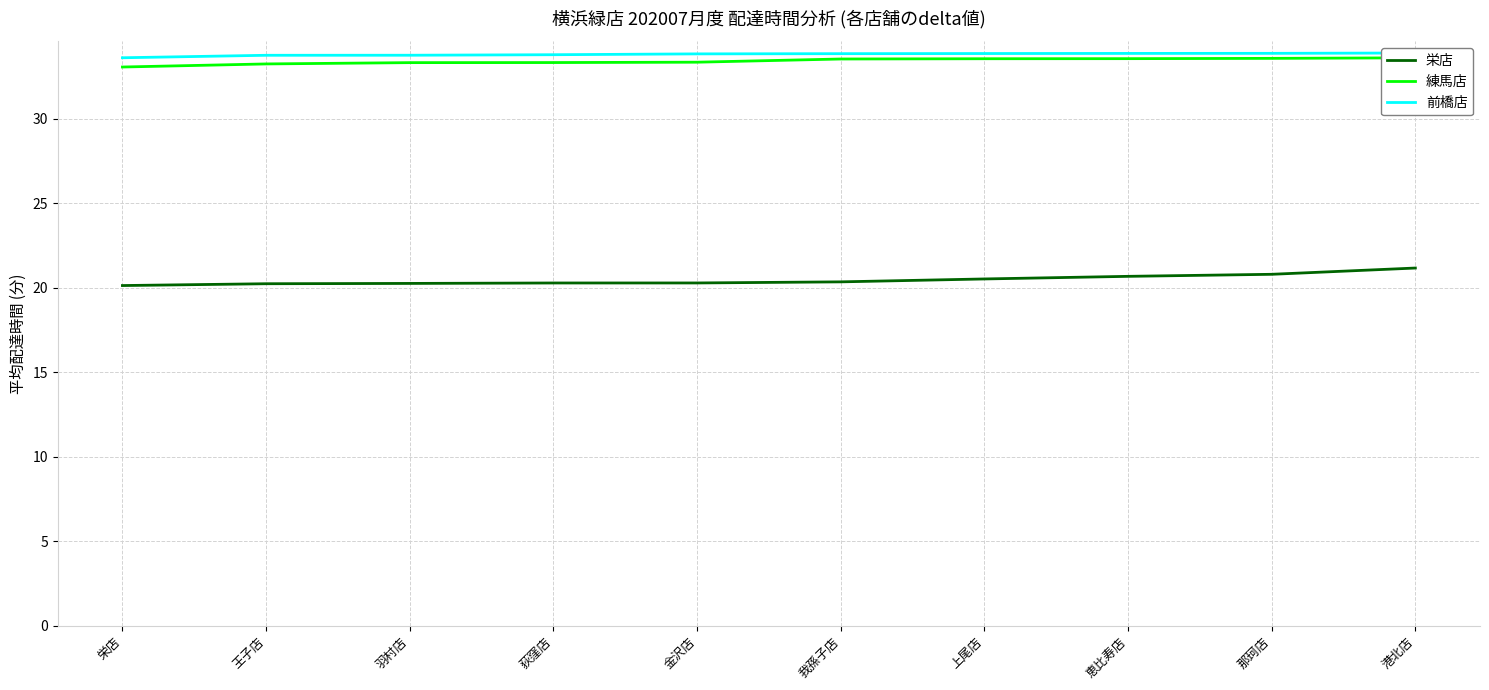

At which category is the sum across all series the highest?

港北店